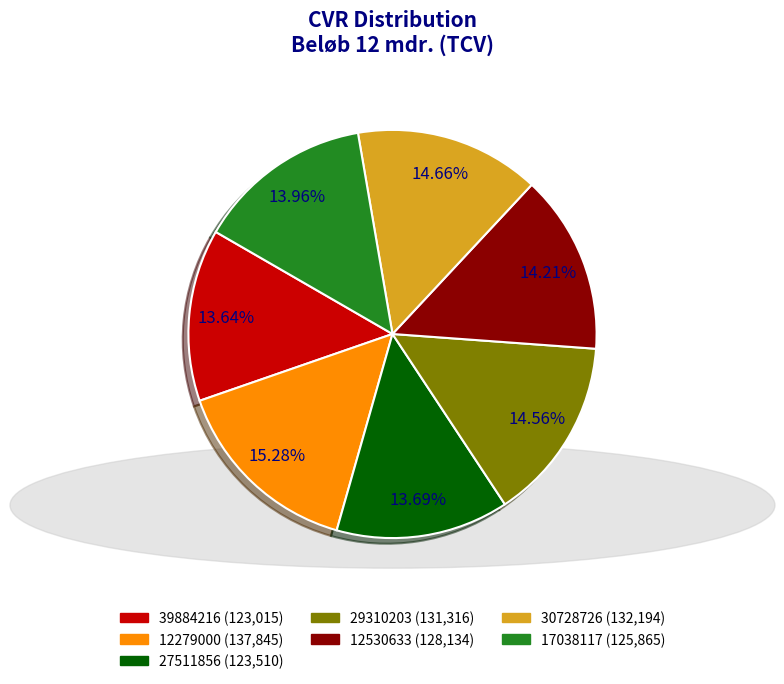

Does any single category account for the majority?

No